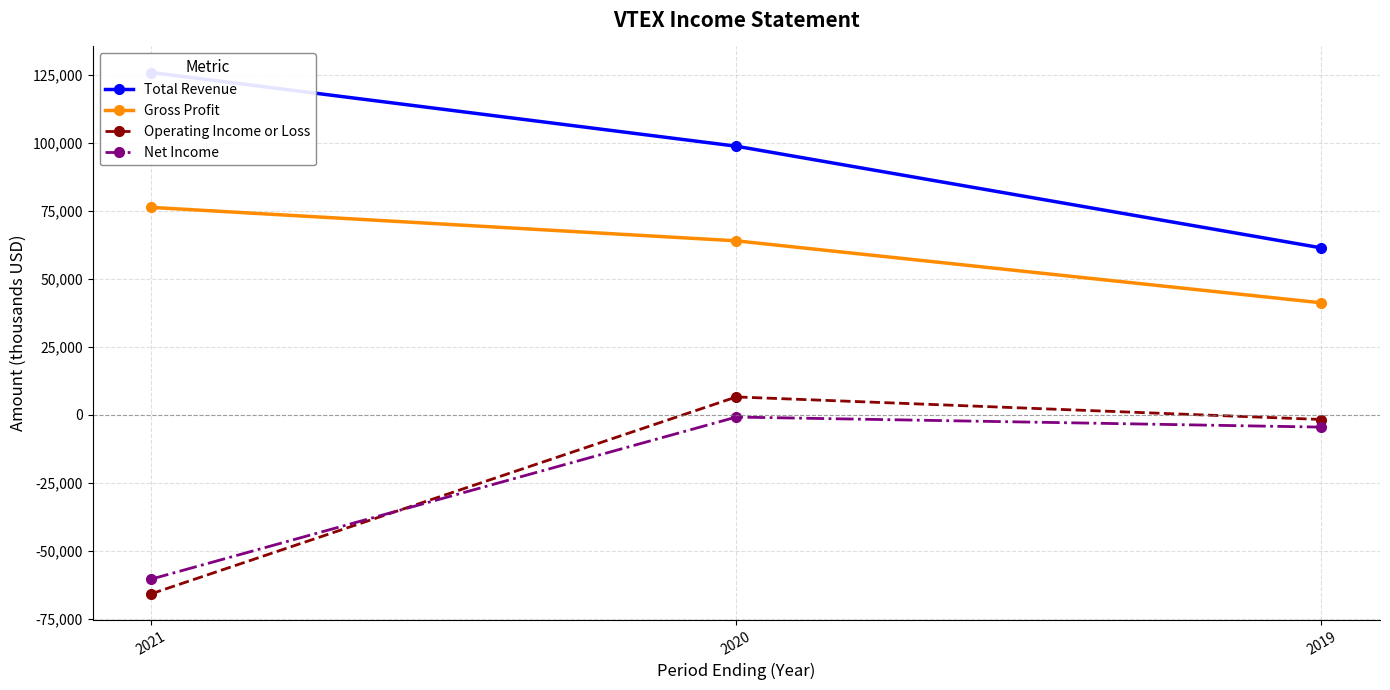

What is the highest value of the Net Income series?

-900